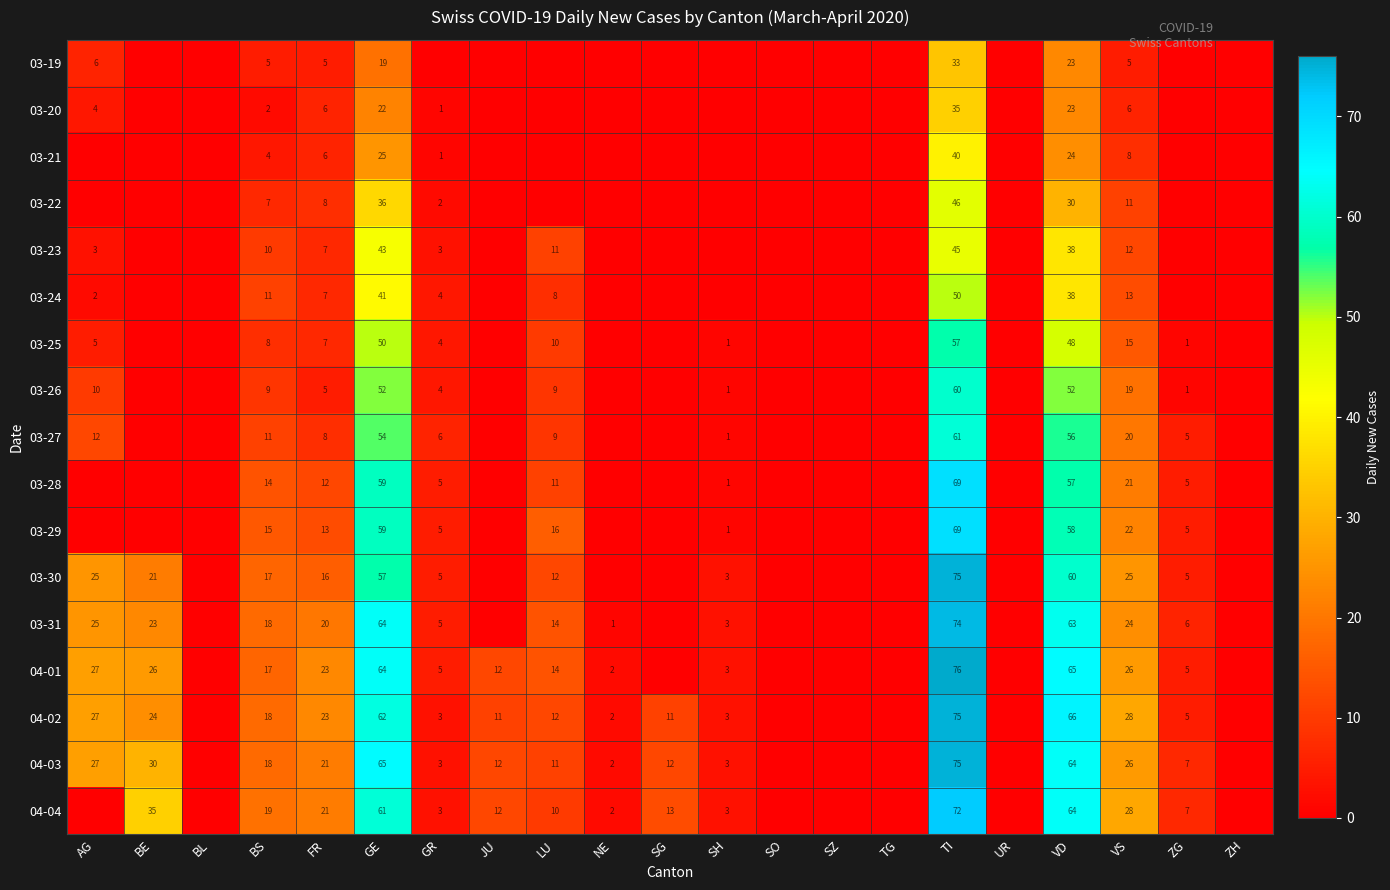

Between FR and TI, which series saw the biggest shift?

03-30